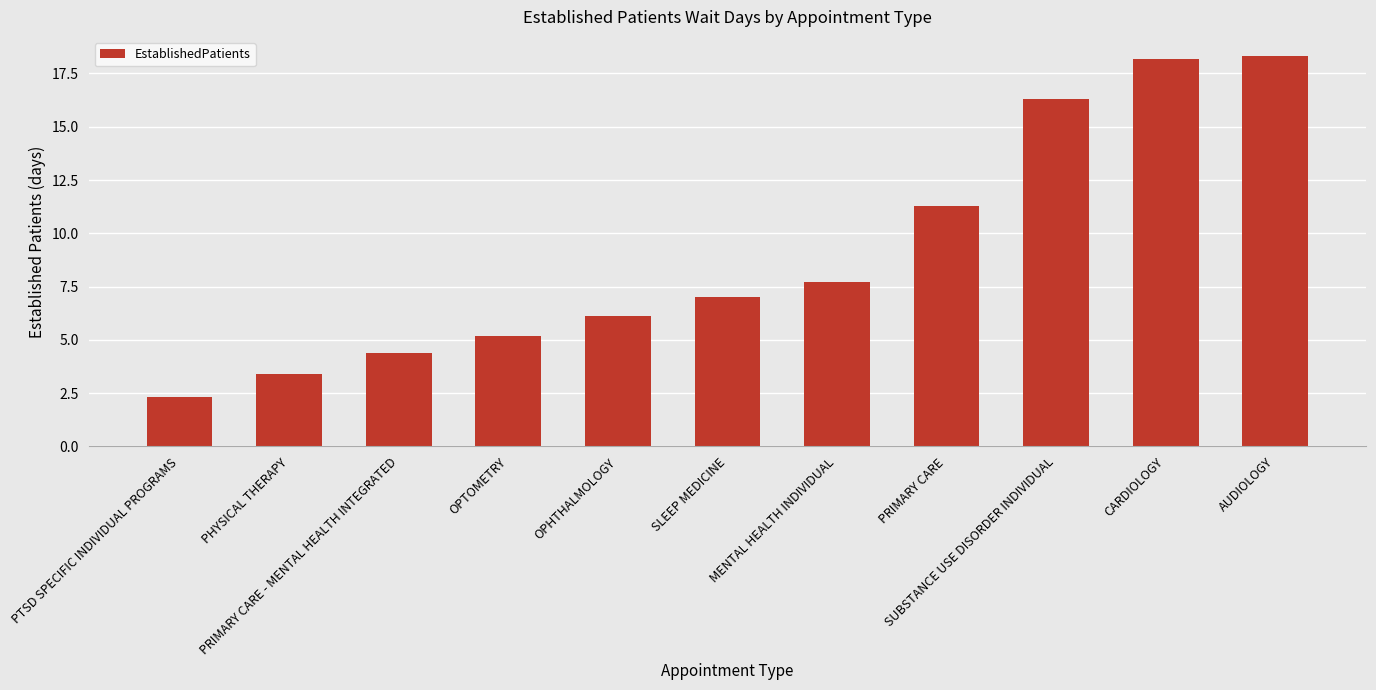

What value does the data have at PTSD SPECIFIC INDIVIDUAL PROGRAMS?

2.3